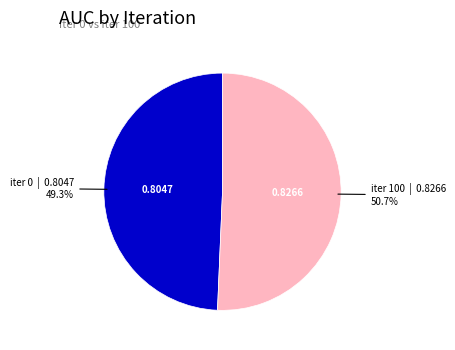

To the nearest percent, what is the difference between the largest and smallest slice percentages?

1%